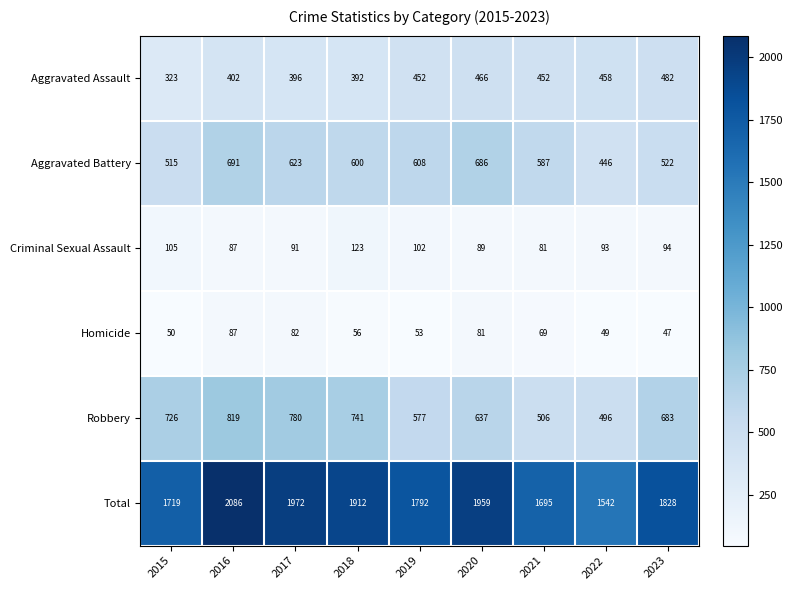

Which series has the widest spread of values?

Total